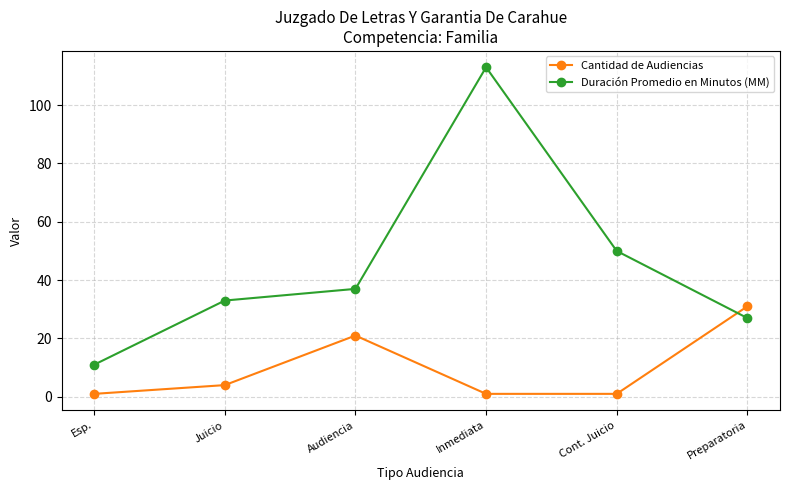

What is the sum of all Duración Promedio en Minutos (MM) values?

271